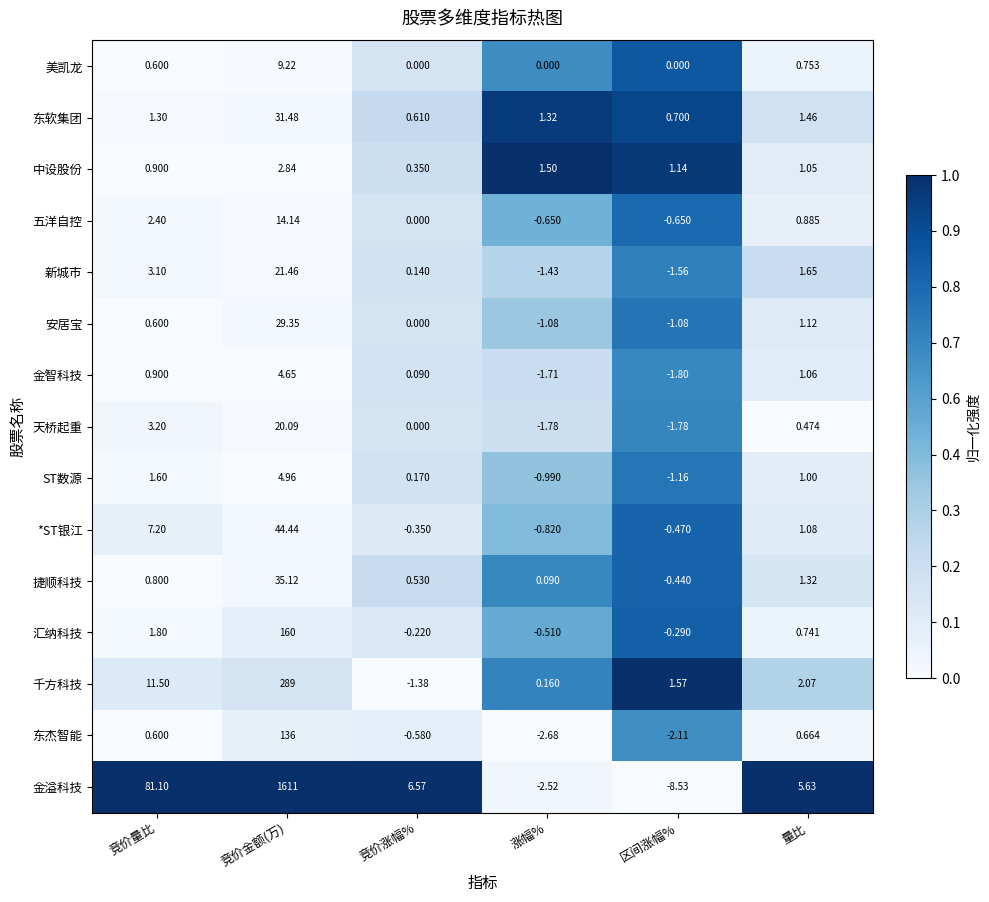

At which category is the sum across all series the highest?

竞价金额(万)